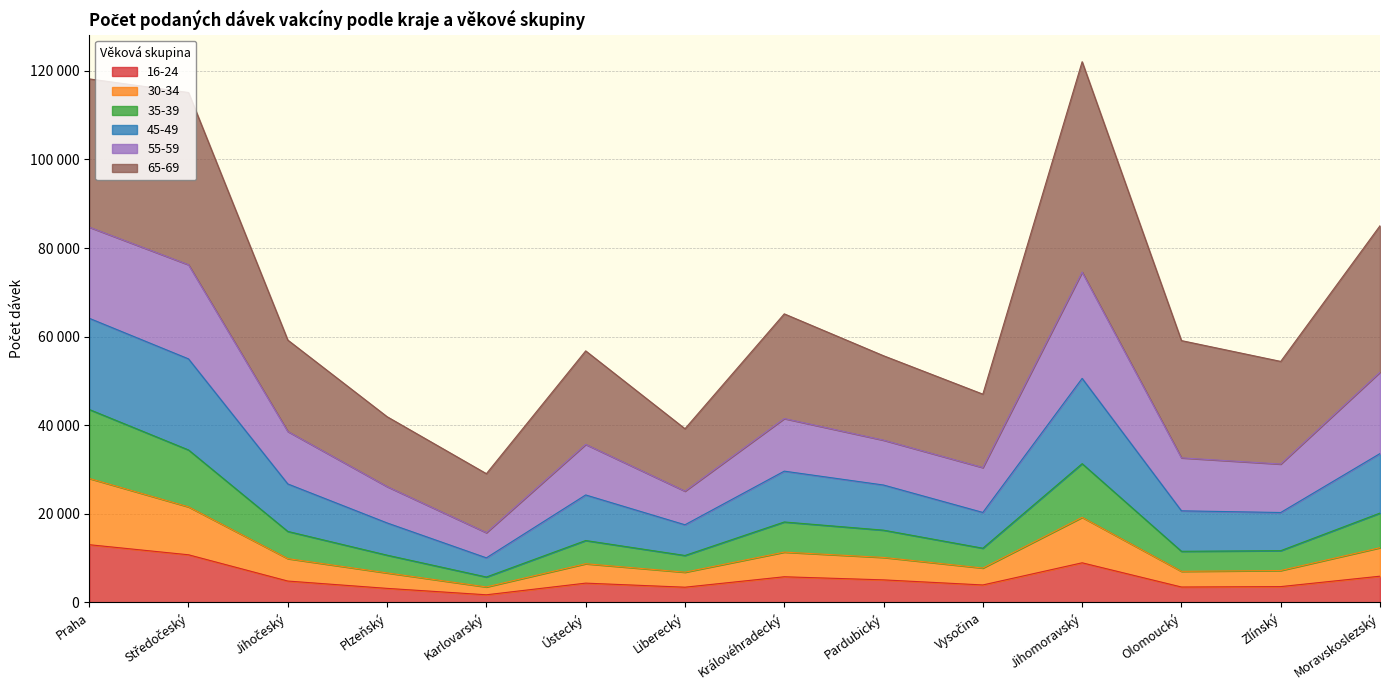

Is the value of 16-24 at Jihočeský greater than the value of 45-49 at Pardubický?

No